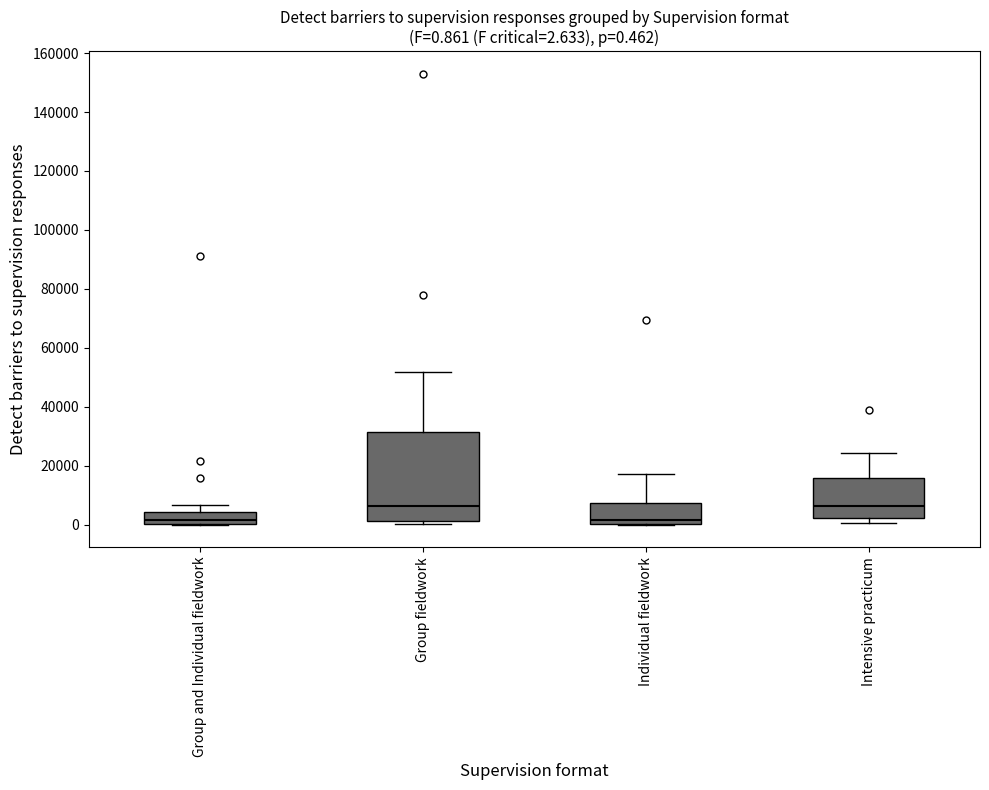

Comparing the boxes themselves (not the whiskers), which one is the tallest?

Group fieldwork